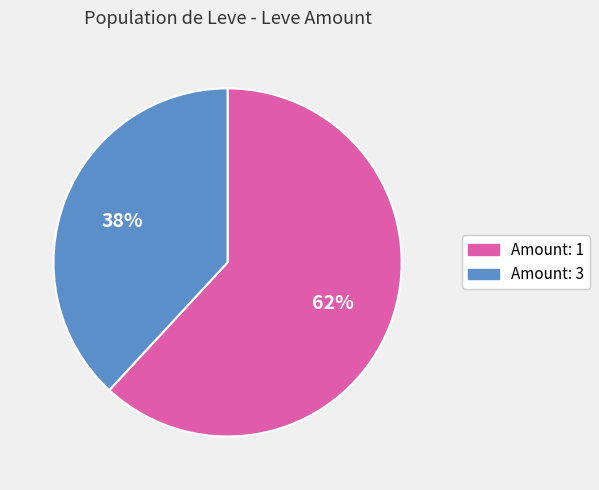

Does any single category account for the majority?

Yes